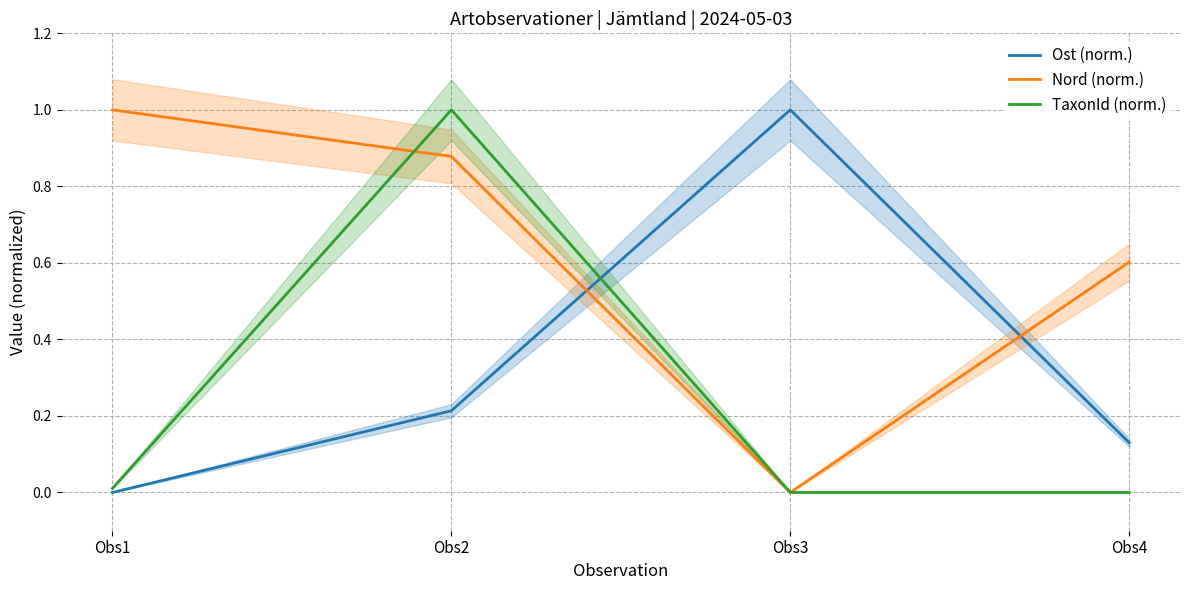

What is the spread (max minus min) of values at Obs1?

1.0